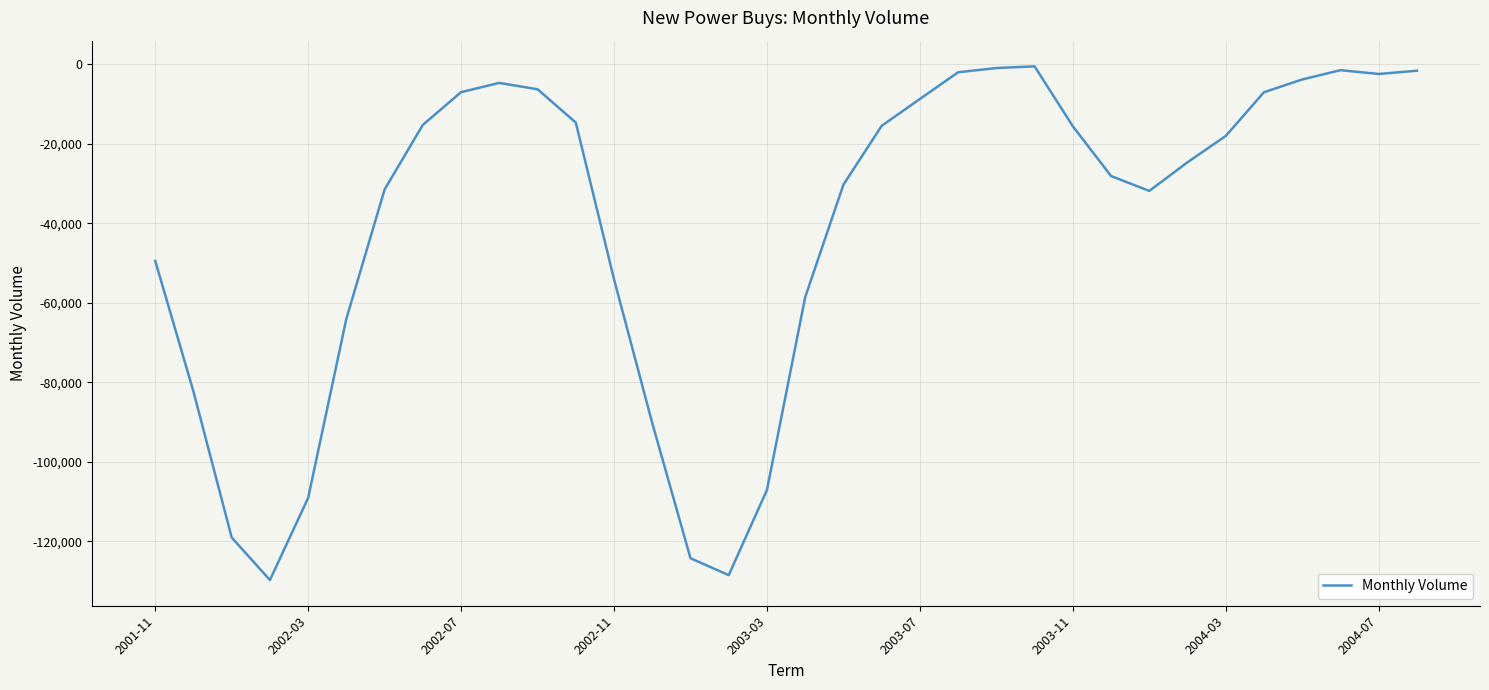

What is the minimum value shown in the chart?

-129729